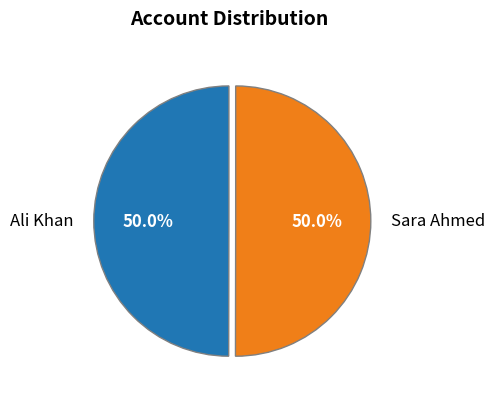

Combined, do Sara Ahmed and Ali Khan account for over 50%?

Yes